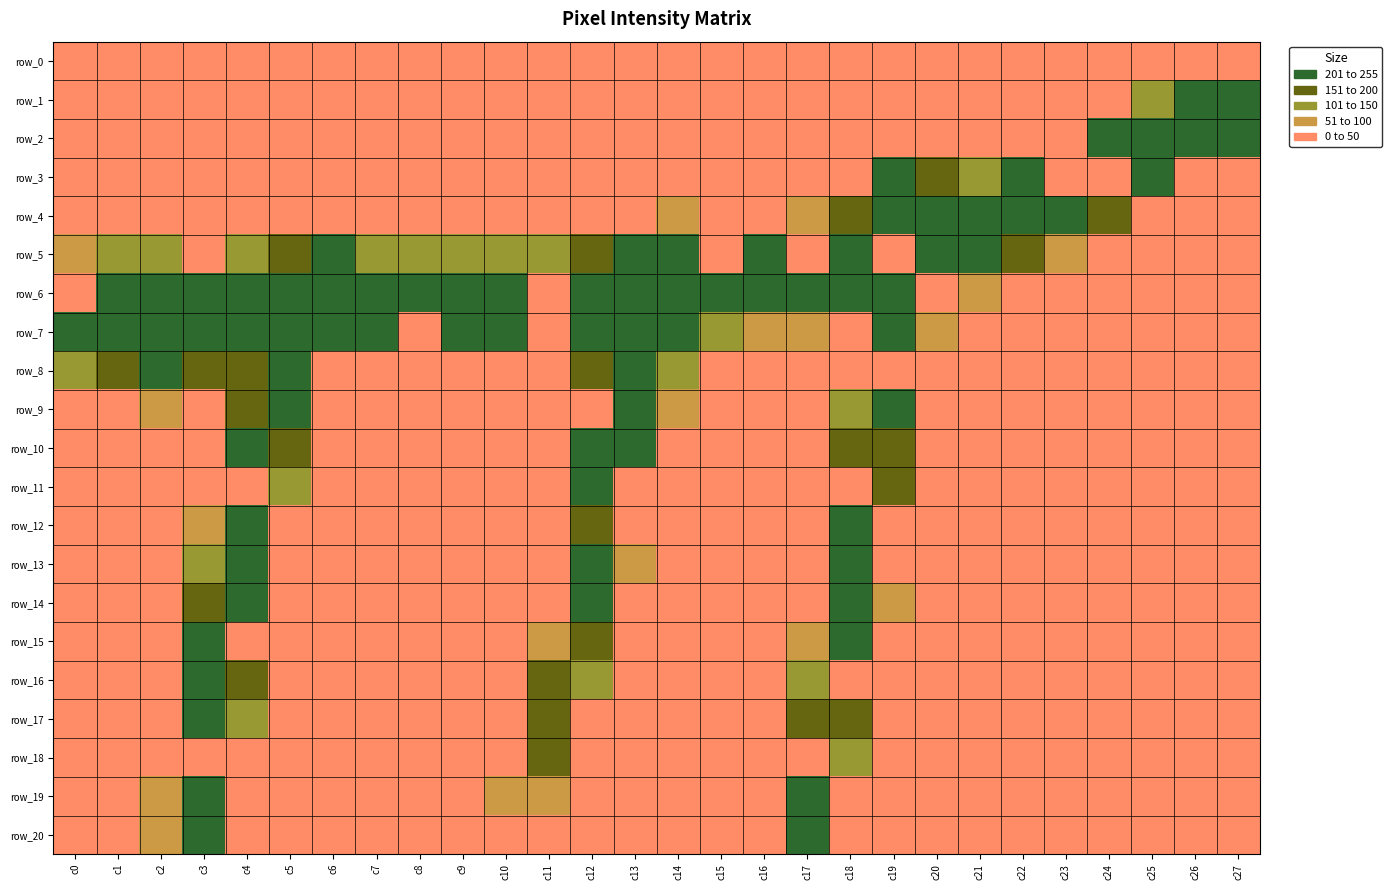

True or false: row_18 has a value of -92 at c27.

False